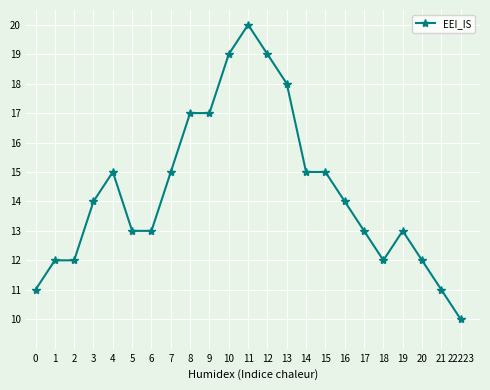

True or false: the data has more than 0 interior local peaks.

True